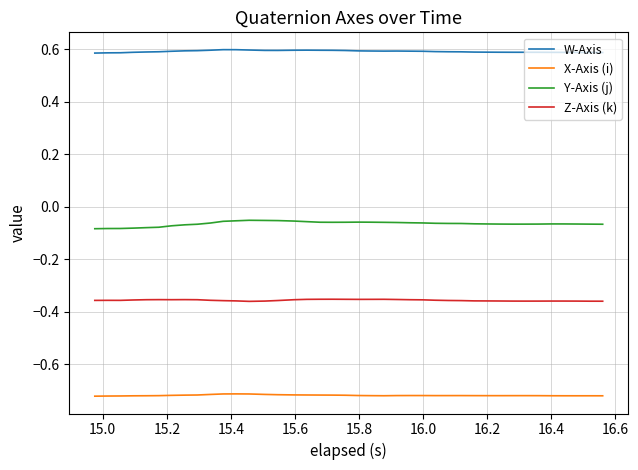

At how many categories does at least one series exceed 0?

40